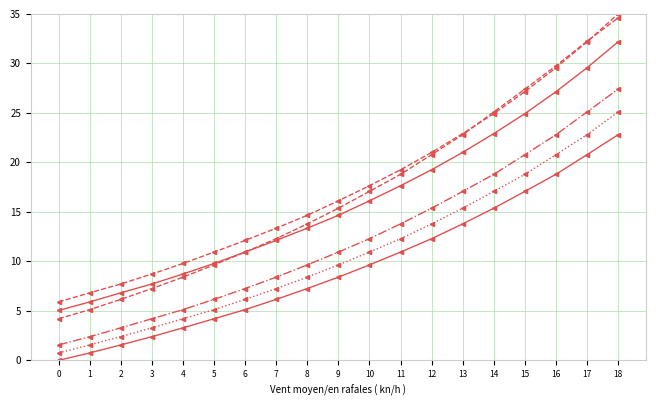

Reading left to right, list all the values displayed in this chart.

col_28: 0.0	0.7	1.6	2.4	3.3	4.2	5.1	6.2	7.3	8.4	9.6	10.9	12.3	13.8	15.4	17.1	18.8	20.8	22.8
col_23: 4.2	5.1	6.2	7.3	8.4	9.6	10.9	12.3	13.8	15.4	17.1	18.8	20.8	22.8	25.1	27.4	29.8	32.2	34.6
col_26: 1.6	2.4	3.3	4.2	5.1	6.2	7.3	8.4	9.6	10.9	12.3	13.8	15.4	17.1	18.8	20.8	22.8	25.1	27.4
col_27: 0.7	1.6	2.4	3.3	4.2	5.1	6.2	7.3	8.4	9.6	10.9	12.3	13.8	15.4	17.1	18.8	20.8	22.8	25.1
col_8: 5.0	5.9	6.8	7.7	8.7	9.8	10.9	12.1	13.4	14.7	16.1	17.6	19.3	21.0	22.9	24.9	27.1	29.6	32.2
col_11: 5.9	6.8	7.7	8.7	9.8	10.9	12.1	13.4	14.7	16.1	17.6	19.3	21.0	22.9	24.9	27.1	29.6	32.2	35.0